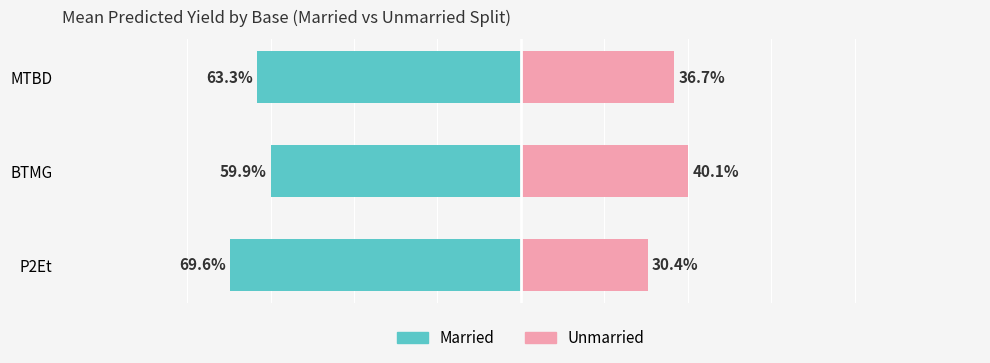

What is the difference between the Unmarried values at BTMG and MTBD?

3.4